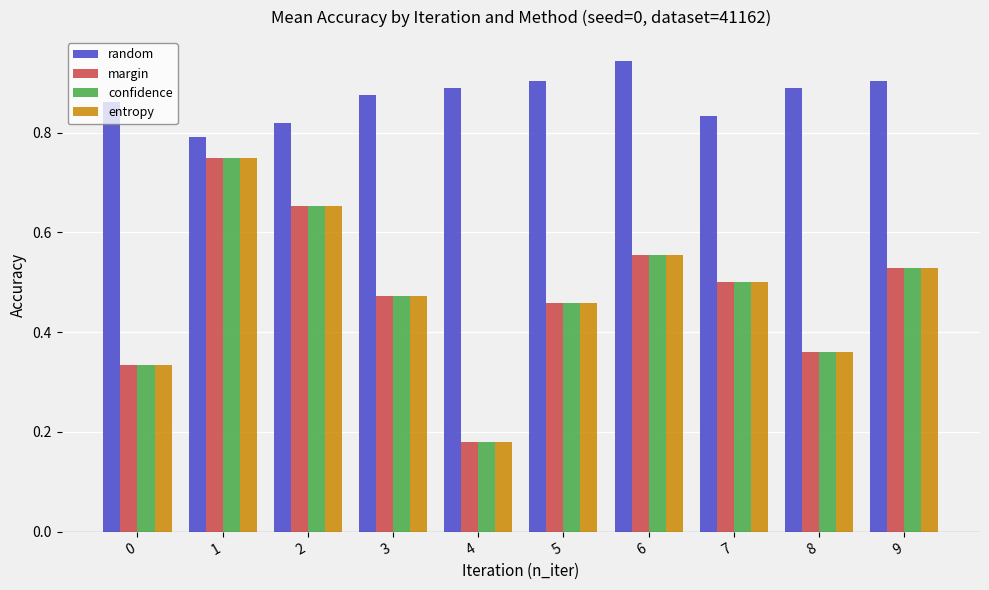

Which category has the lowest value in the margin series?

4